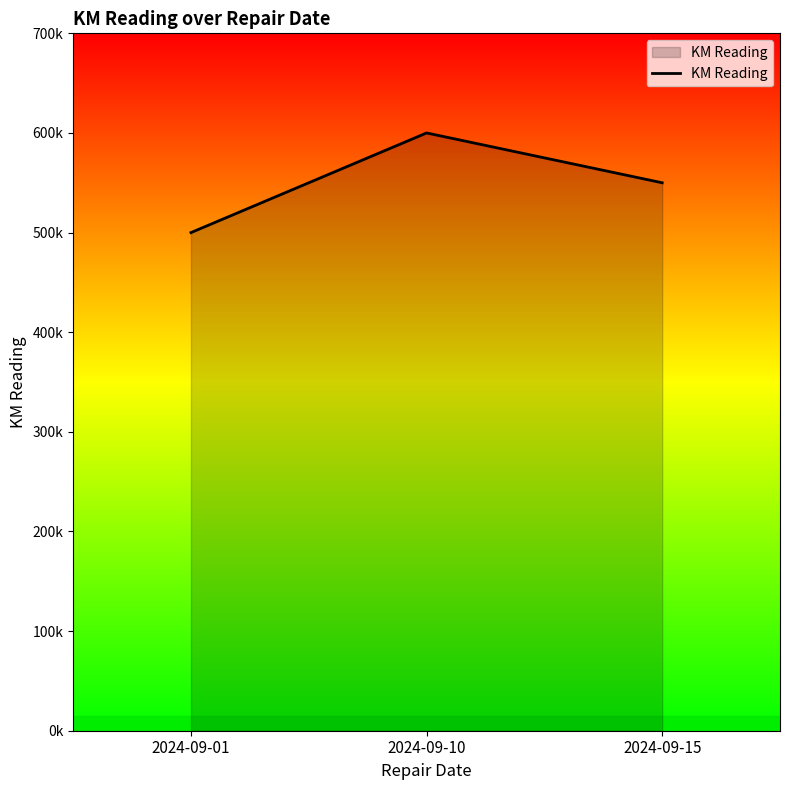

Which has a higher value, 2024-09-15 or 2024-09-10?

2024-09-10